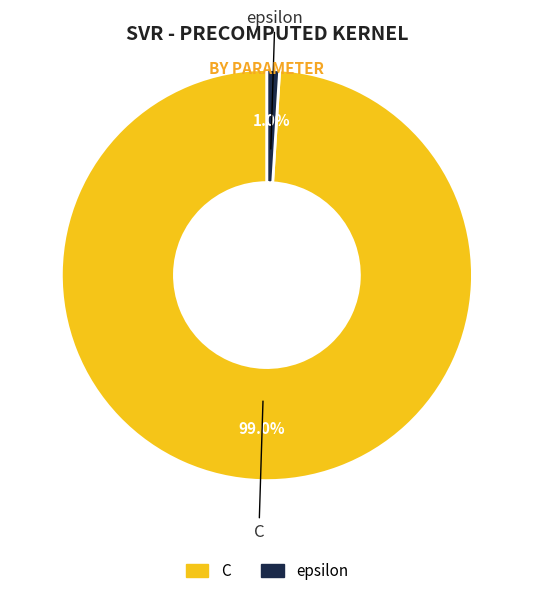

What percentage do C and epsilon together represent?

100.0%